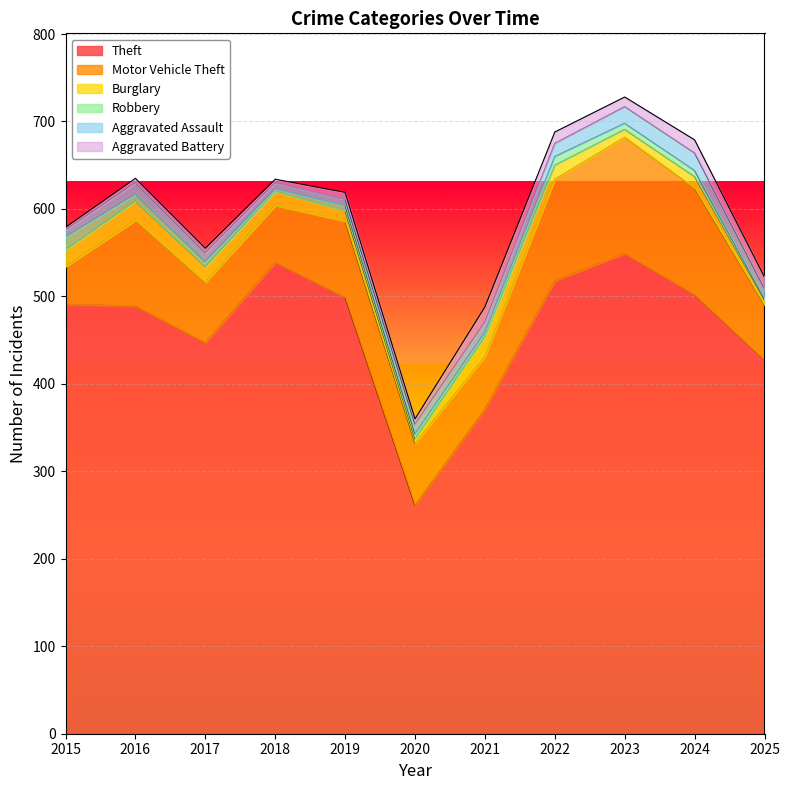

Count the number of categories in the chart.

11